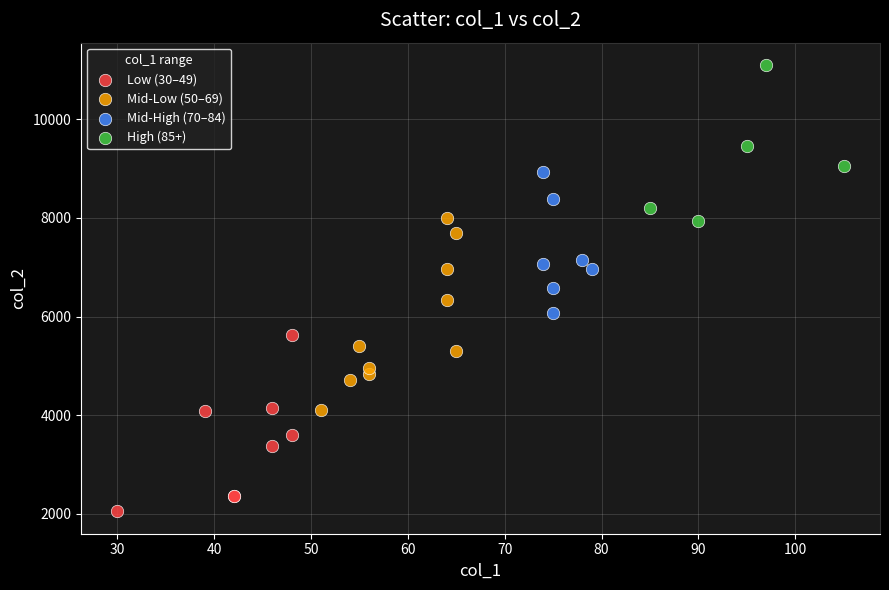

Which series contains the lowest Y value?

Low (30–49)